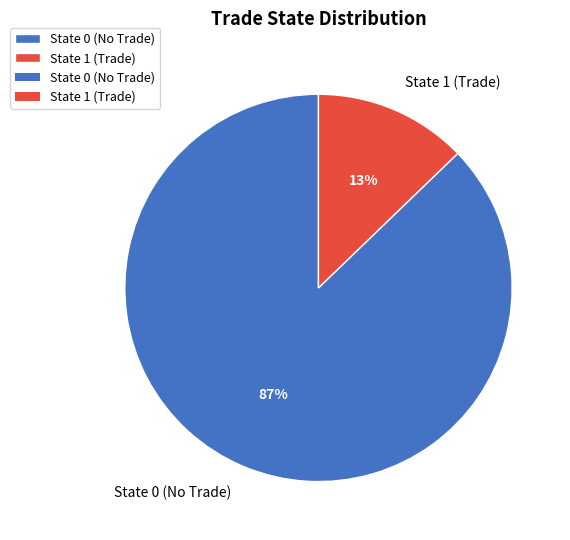

Which category has the smallest portion of the pie?

State 1 (Trade)